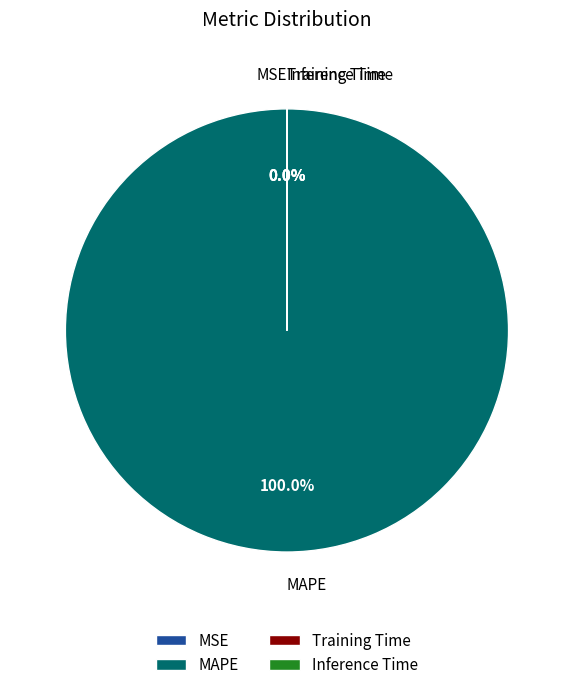

True or false: Training Time accounts for 0% of the total.

True